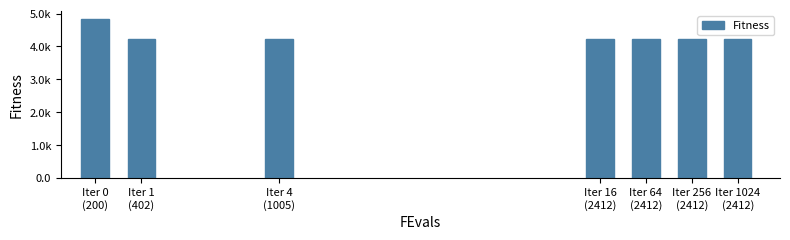

What is the greatest value displayed?

4843.2